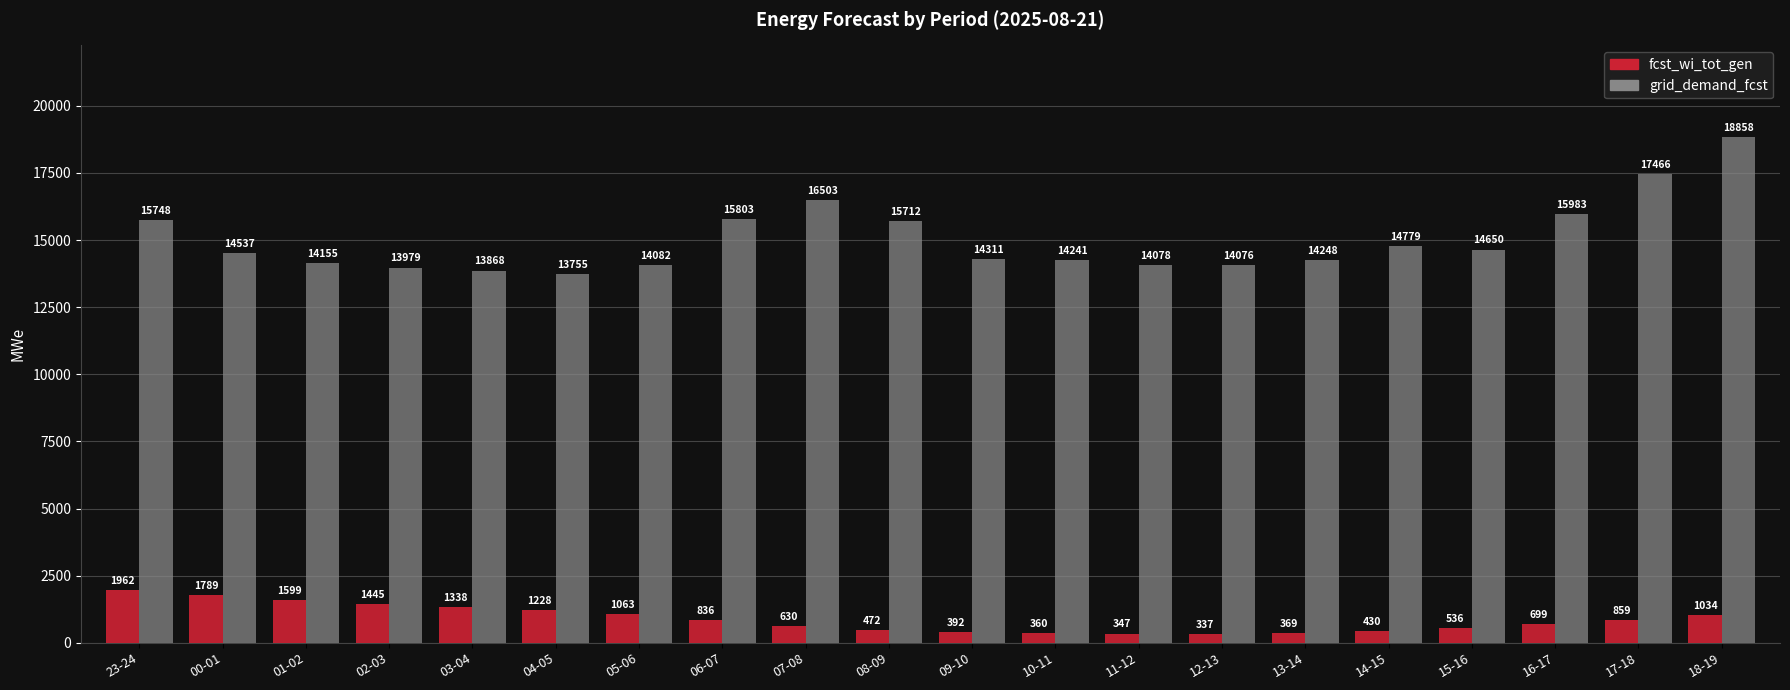

List the series in order of their overall mean, highest first.

grid_demand_fcst, fcst_wi_tot_gen